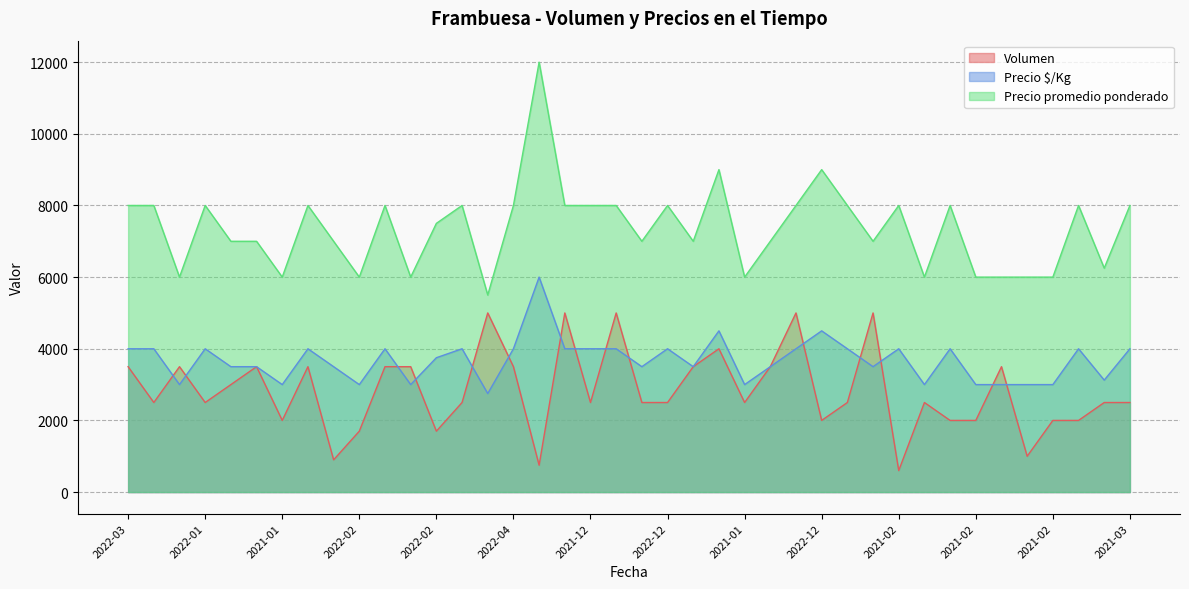

Which series has the largest total across all categories?

Precio promedio ponderado